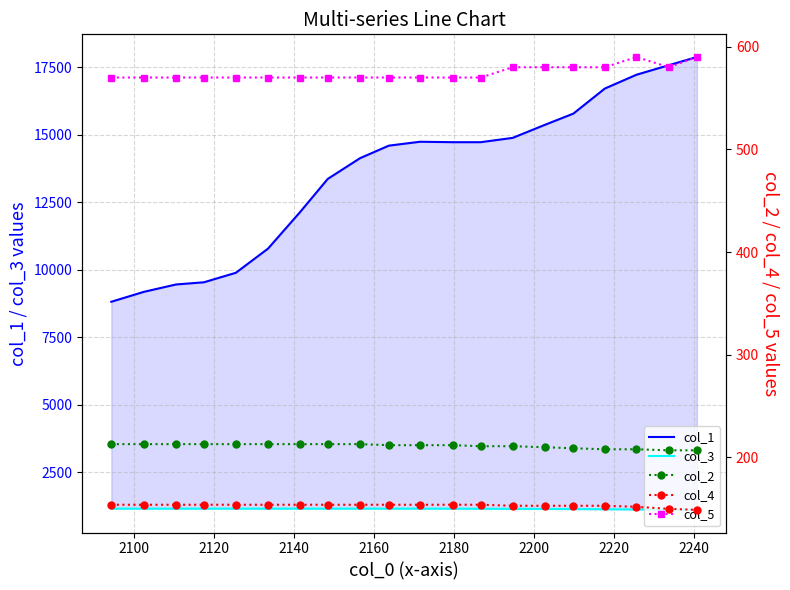

Rank the series by their maximum value, from lowest to highest.

col_4, col_2, col_5, col_3, col_1